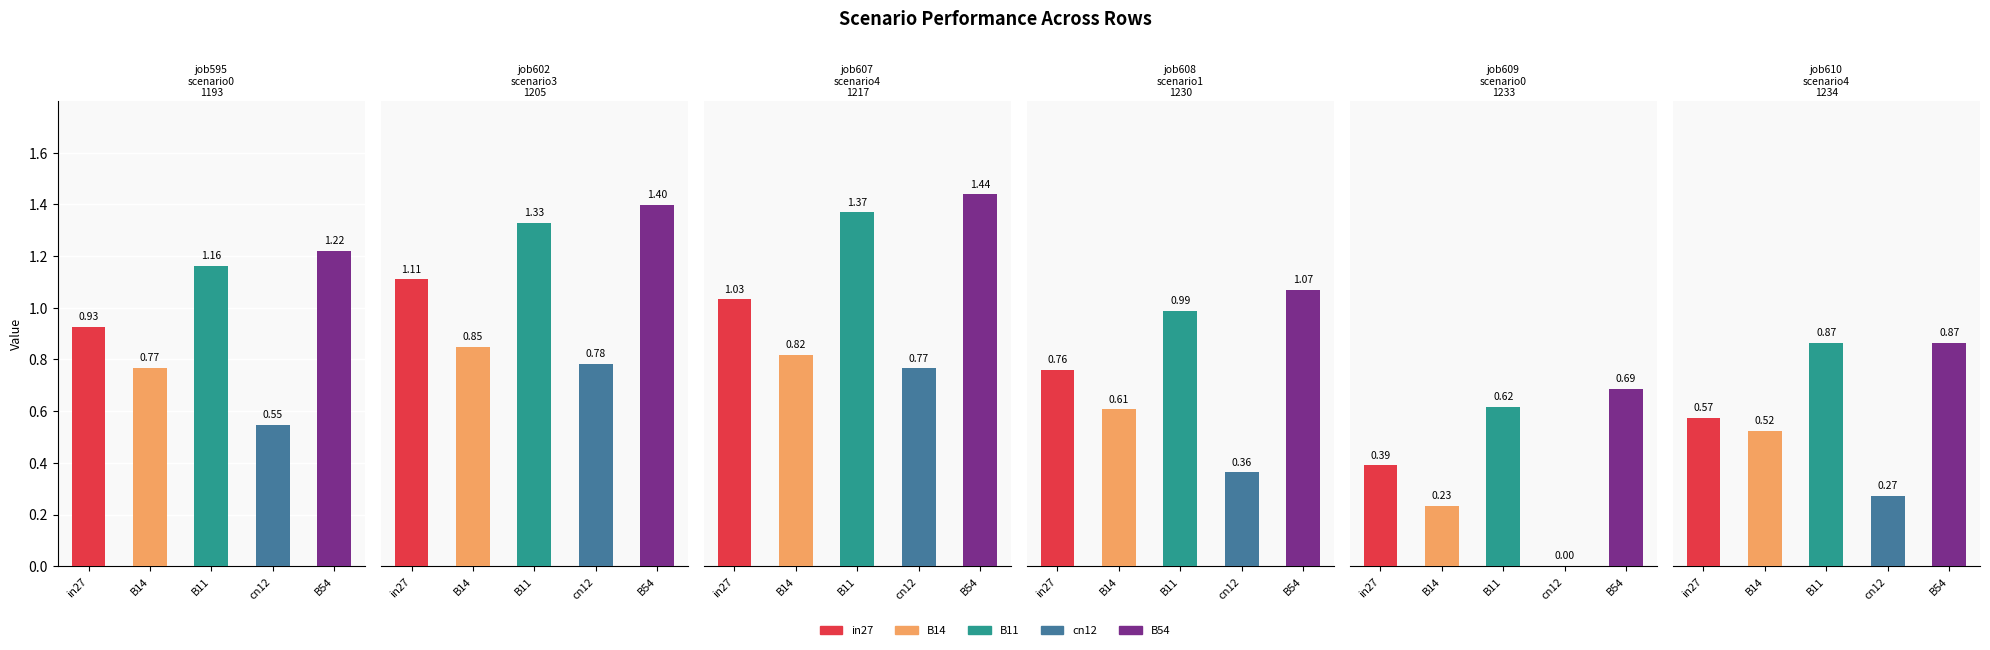

What is the highest value of the job610_scenario4_1234 series?

0.9